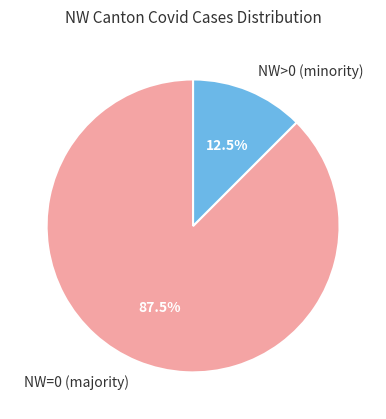

Is there a majority slice in this chart?

Yes